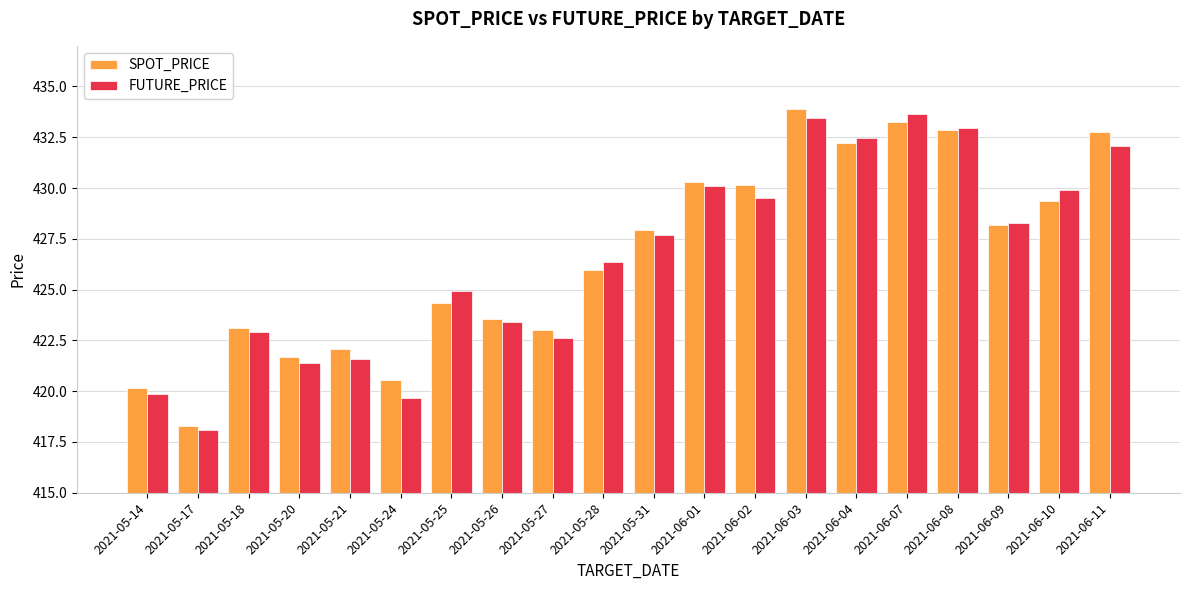

What is the spread (max minus min) of values at 2021-05-27?

0.4